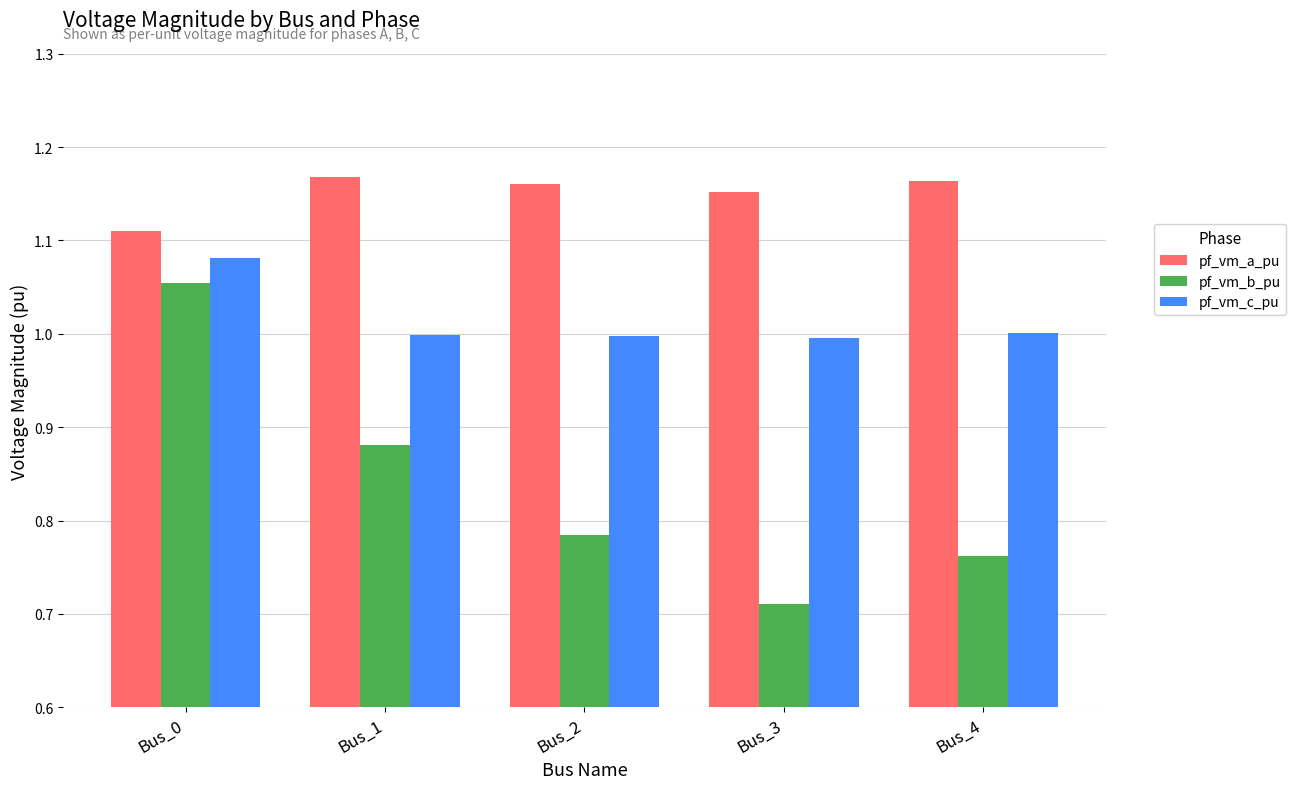

What is the total value across all series at Bus_0?

3.2